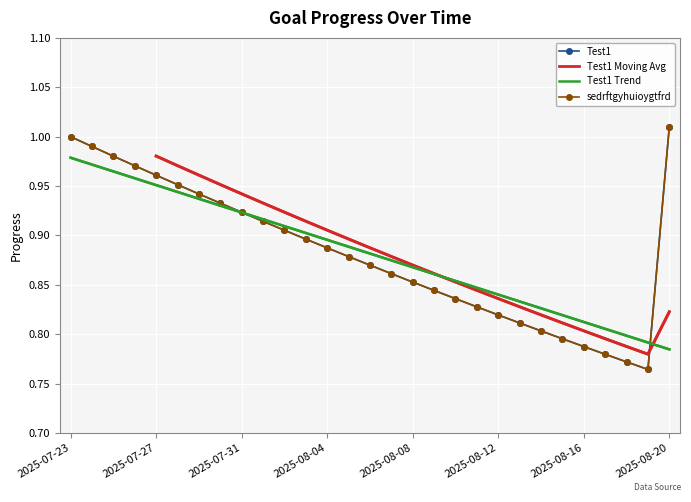

What is the average value of the sedrftgyhuioygtfrd series?

0.9